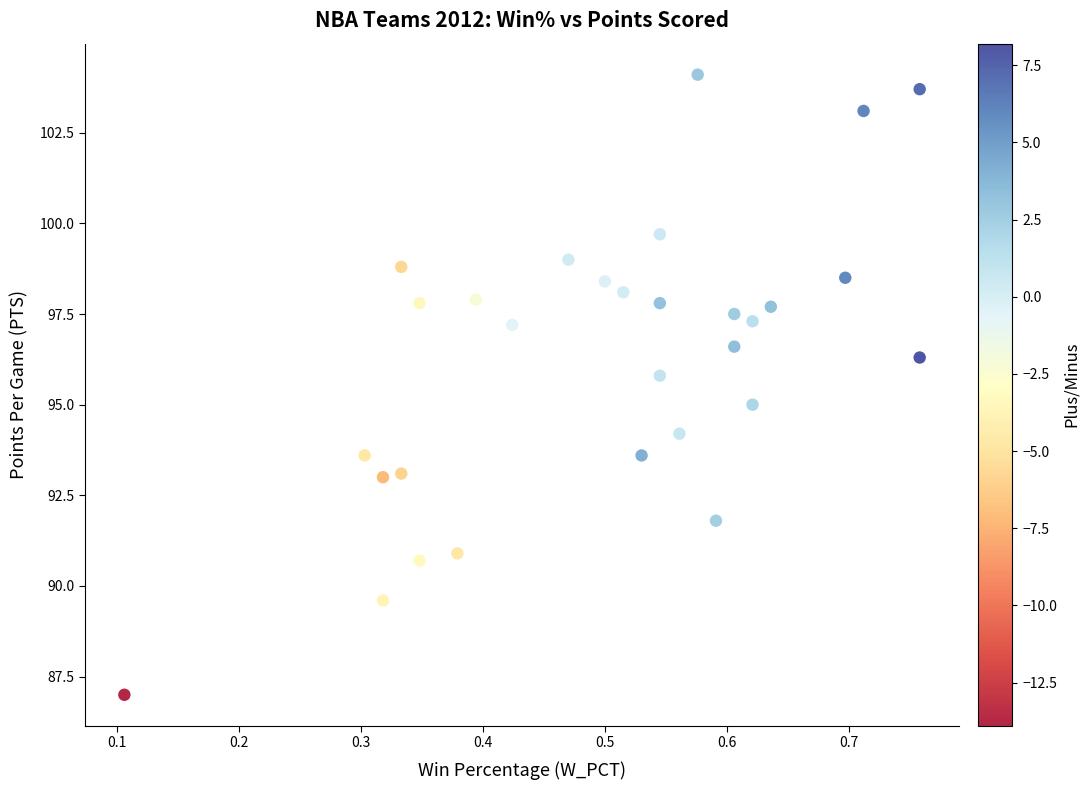

What is the range of X values (max minus min)?

0.7